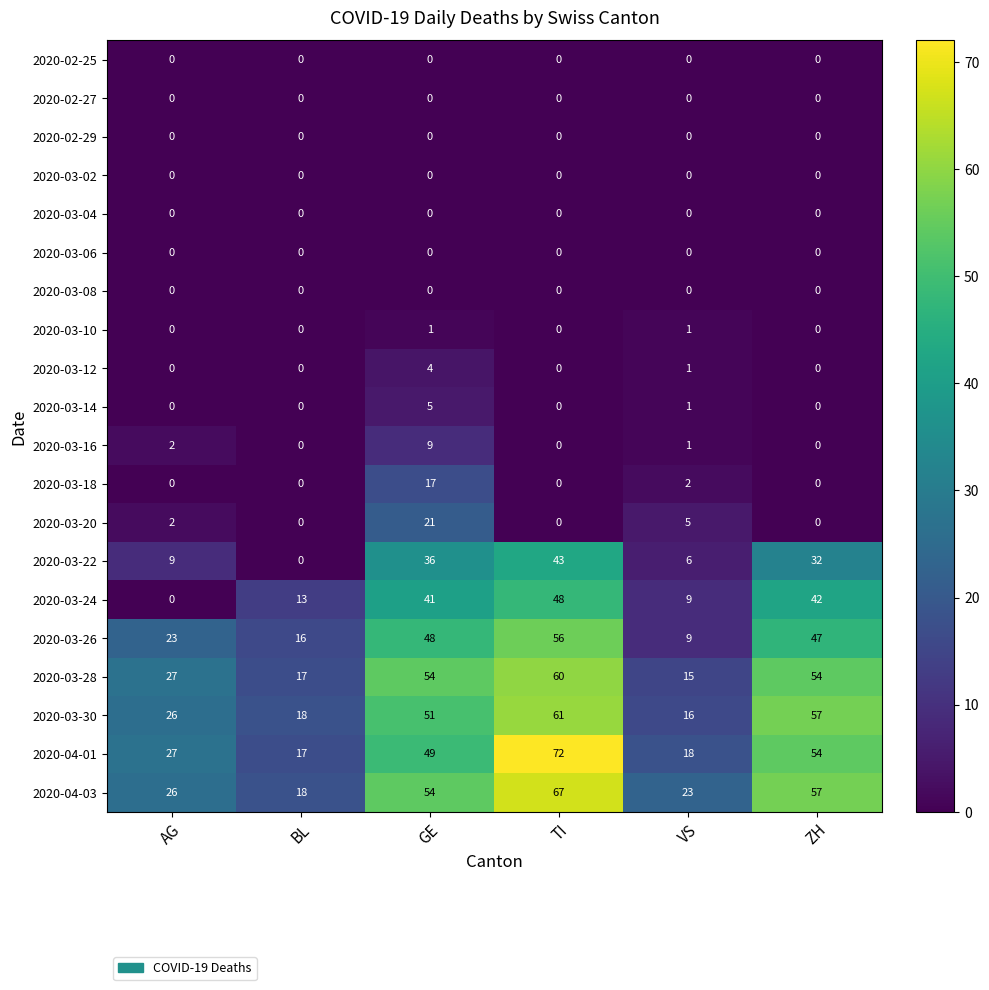

What is the average value of the 2020-04-03 series?

41